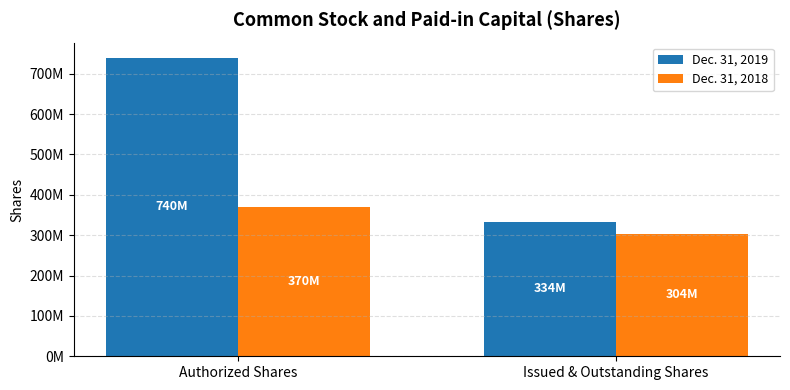

What is the difference between the Dec. 31, 2019 values at Issued & Outstanding Shares and Authorized Shares?

406580894